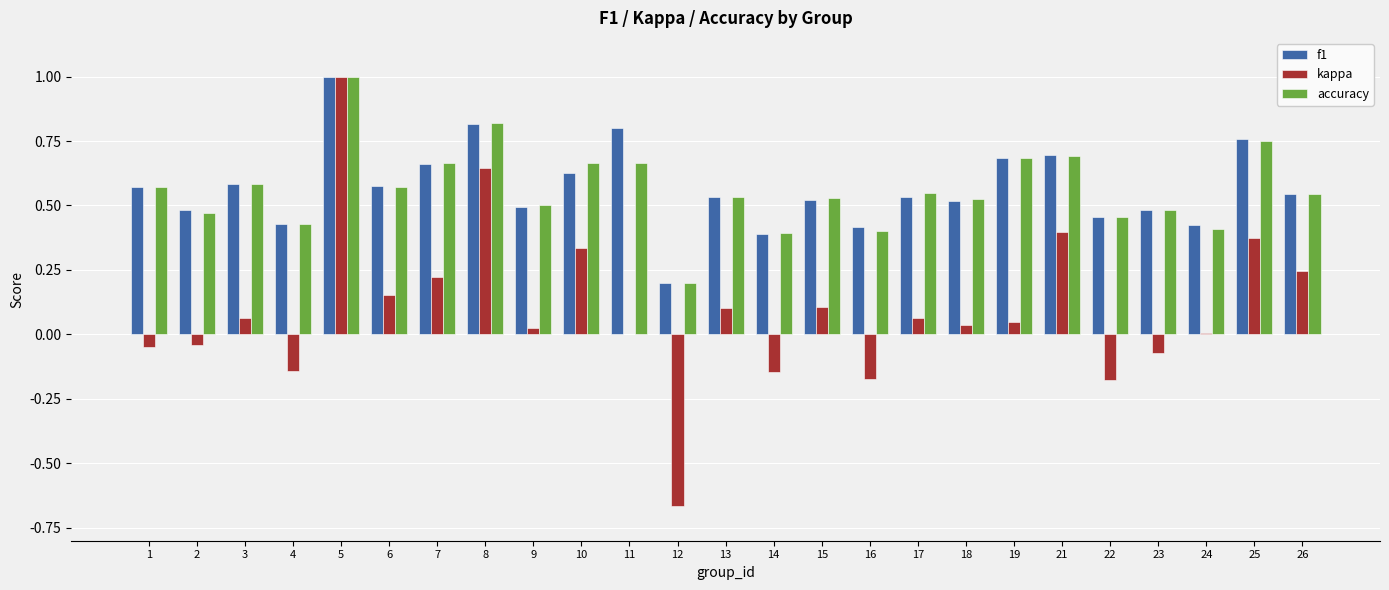

Is it true that kappa equals 0.1 at 25?

False